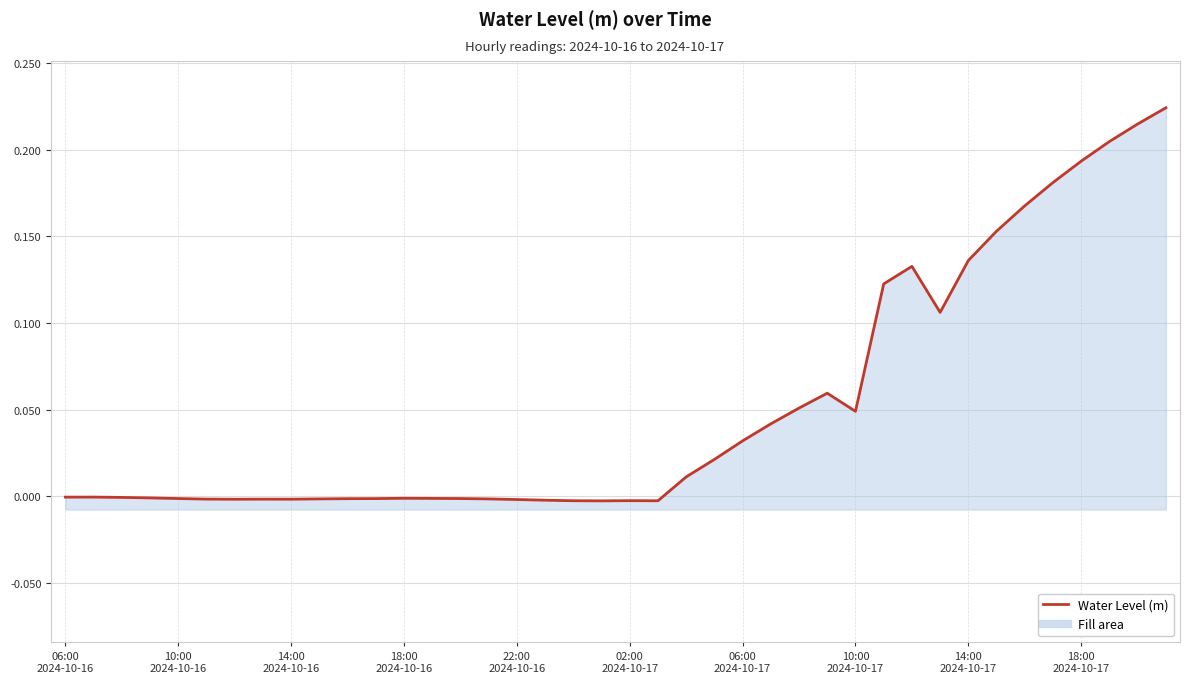

The chart shows a value of 0.2 at 34. True or false?

True